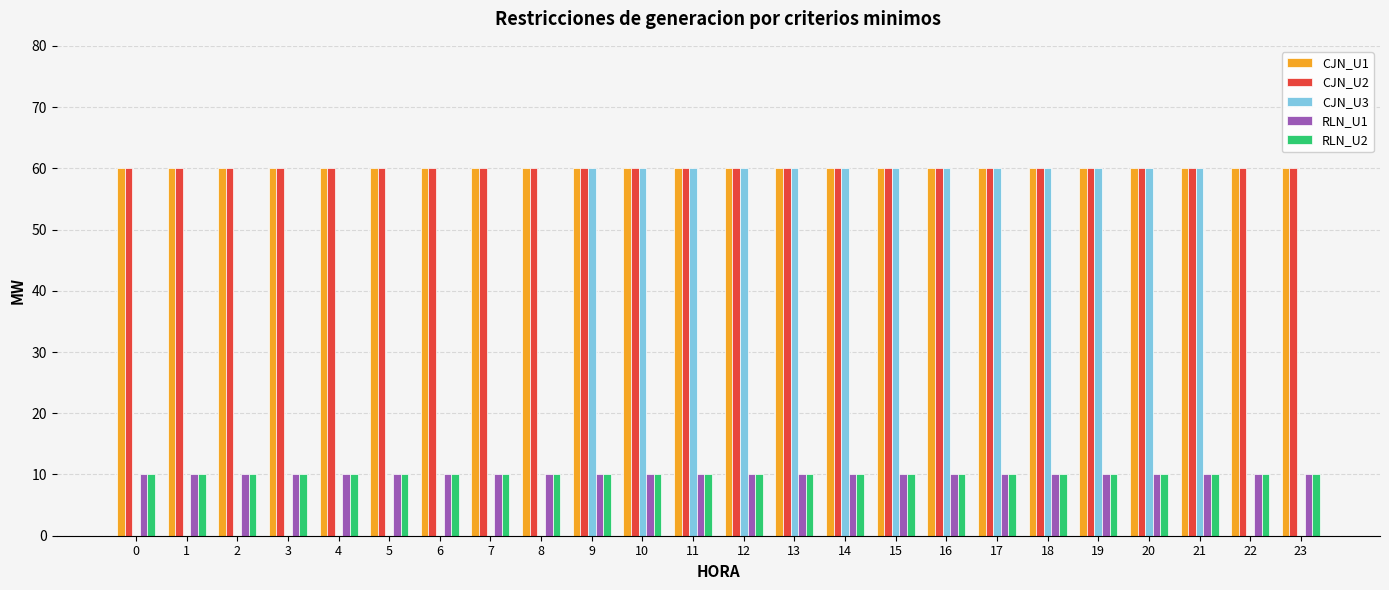

Is it true that CJN_U2 equals 15 at 11?

False